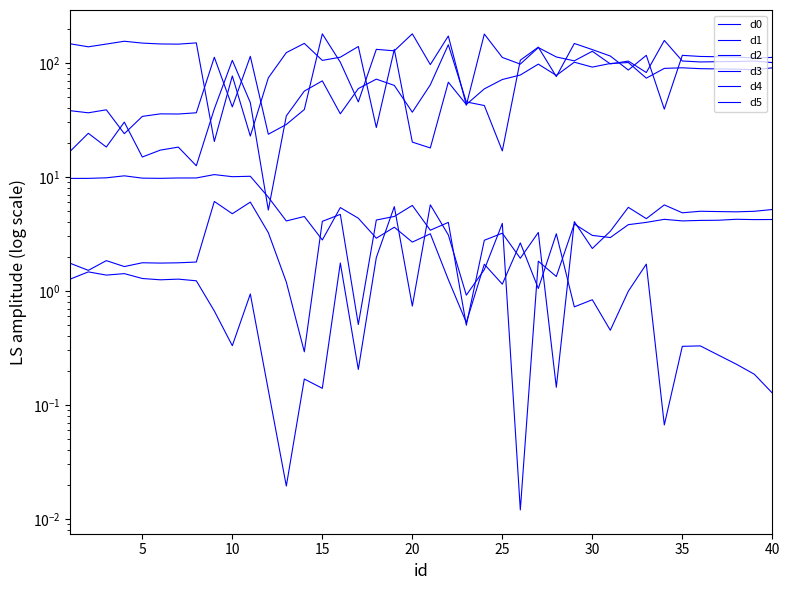

At how many categories does at least one series exceed 21?

40